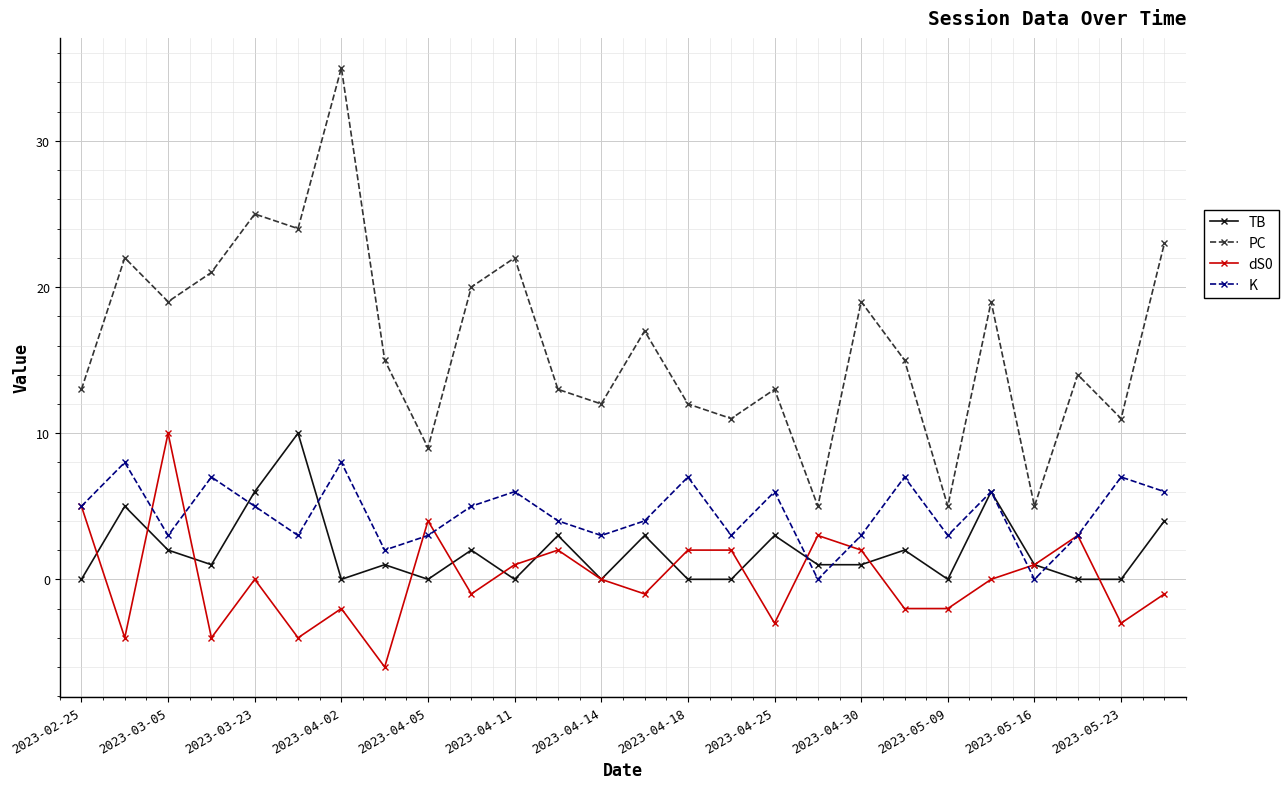

What is the greatest value displayed?

35